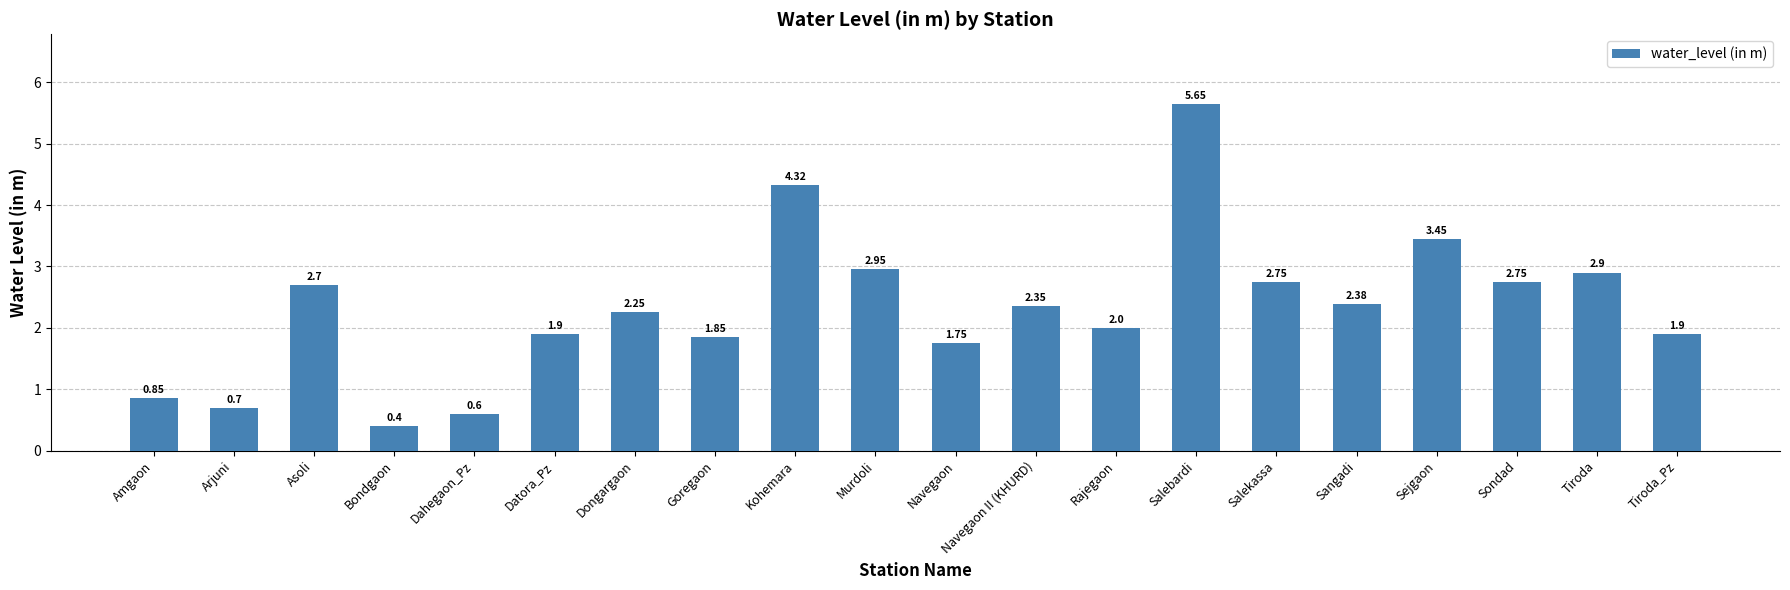

What is the change in value from Amgaon to Salekassa?

+1.9